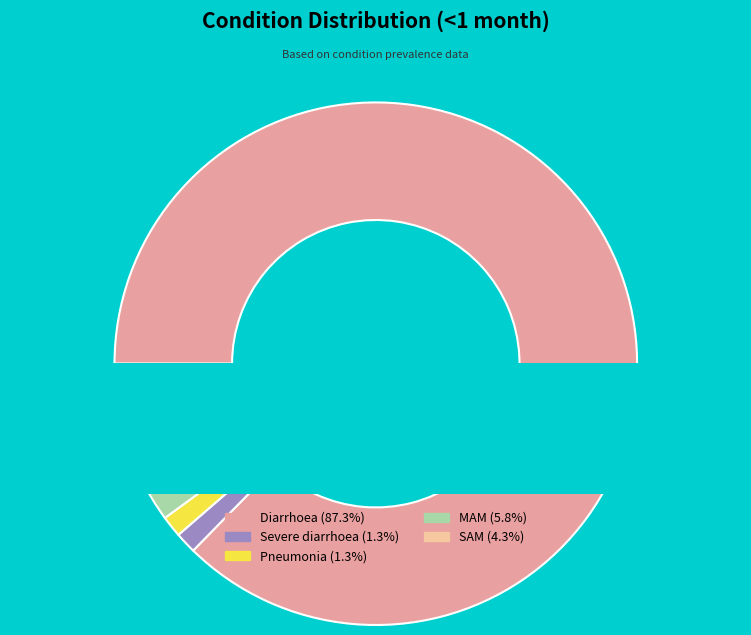

What percentage do Diarrhoea and MAM together represent?

93.1%